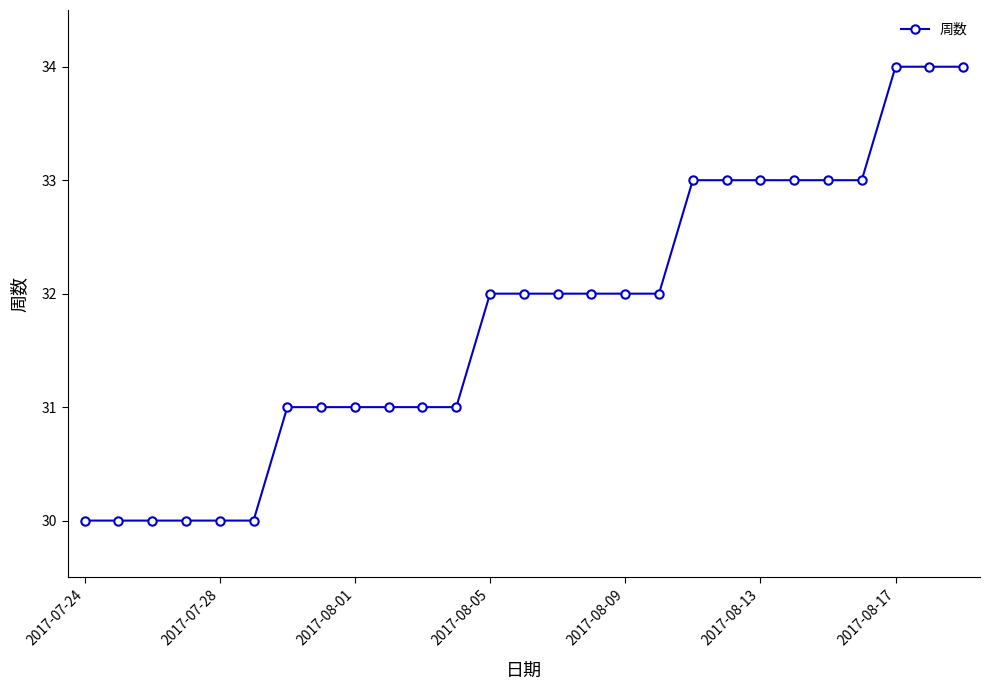

What is the value of the 21st point from the left?

33